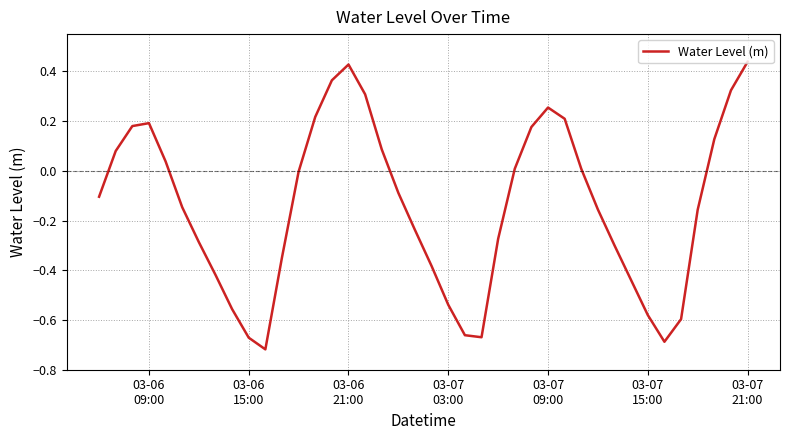

What is the difference between the maximum and minimum values?

1.2